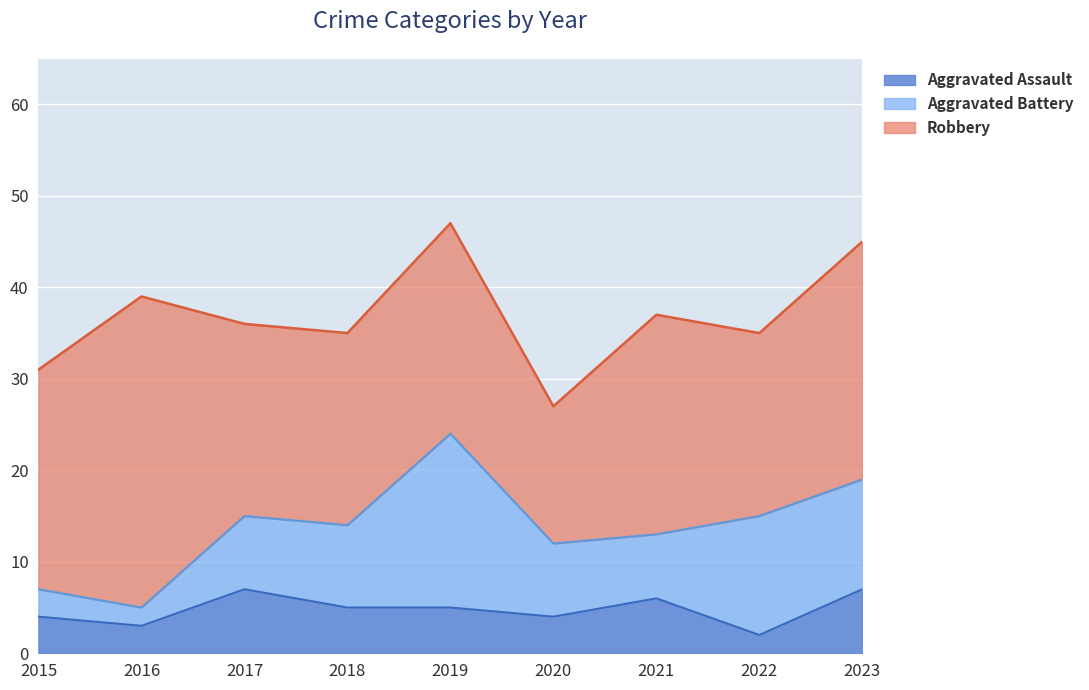

What is the value of the Robbery point at the 6th from the left?

15